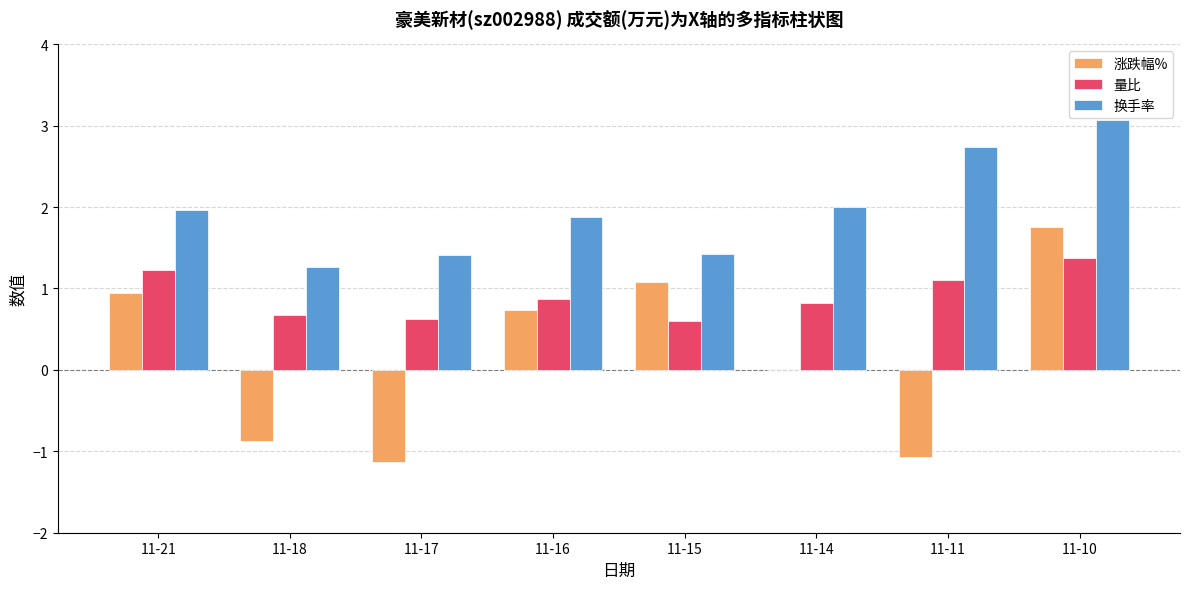

Which category has the highest value across all series?

11-10